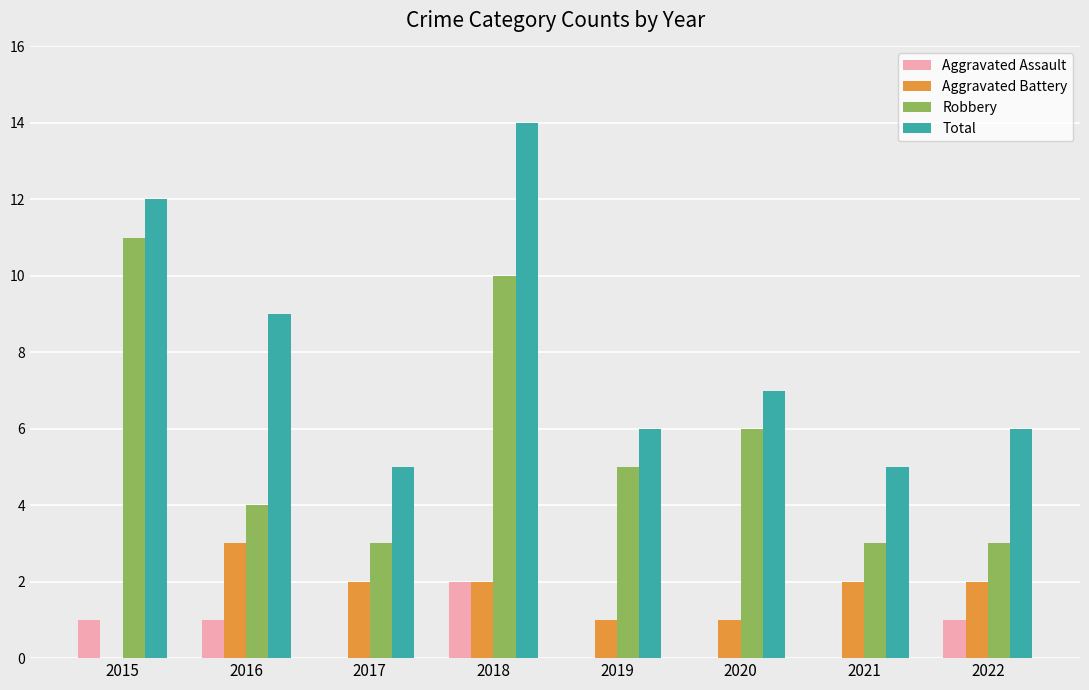

How many series are shown in this chart?

4